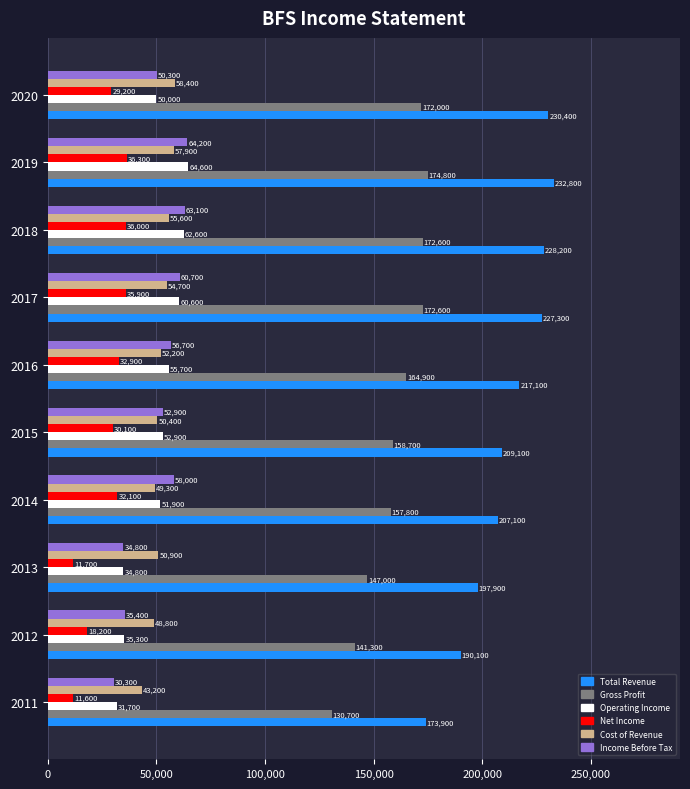

Is it true that Gross Profit equals 174800 at 2019?

True